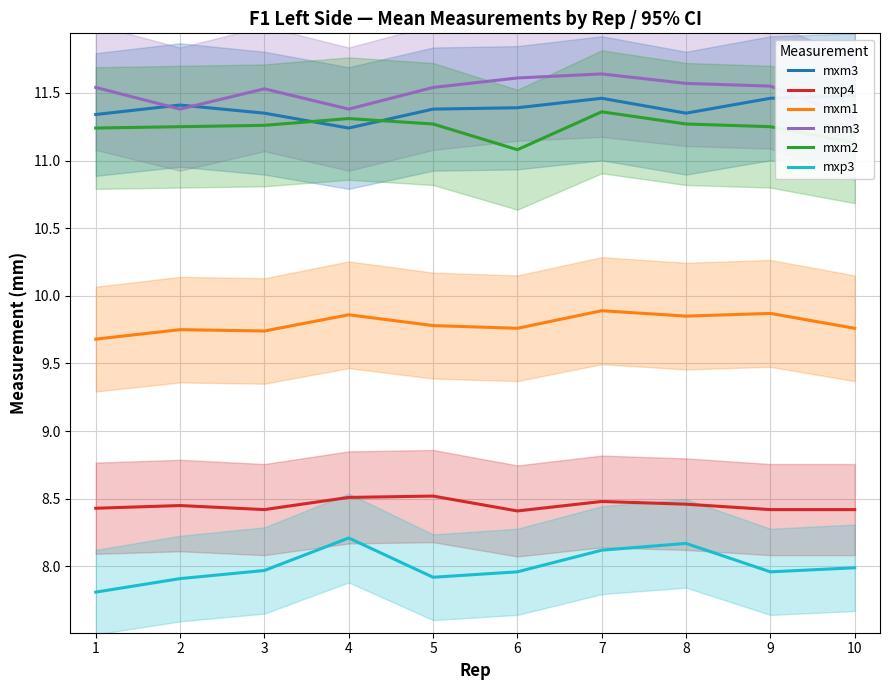

Rank the series by their maximum value, from lowest to highest.

mxp3, mxp4, mxm1, mxm2, mxm3, mnm3